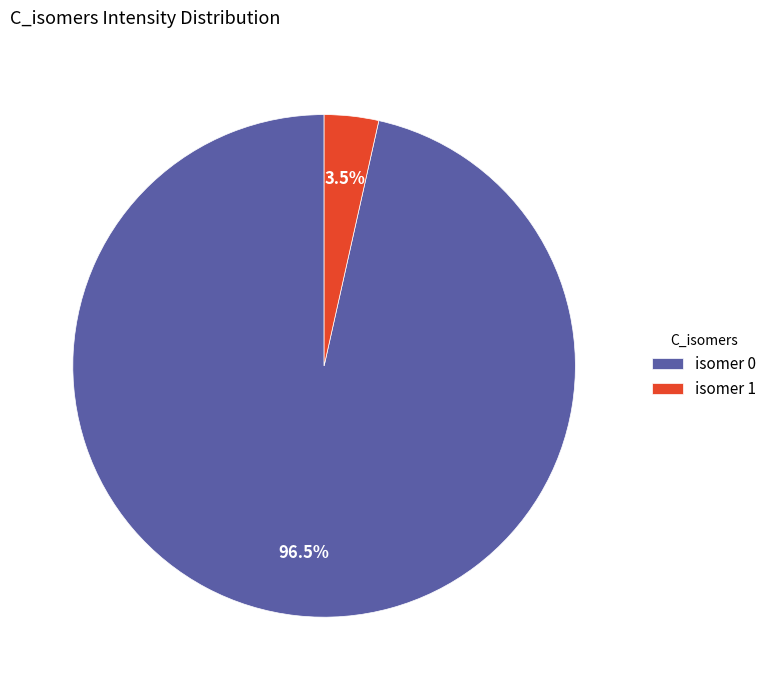

Rank the categories by value from lowest to highest.

isomer 1, isomer 0